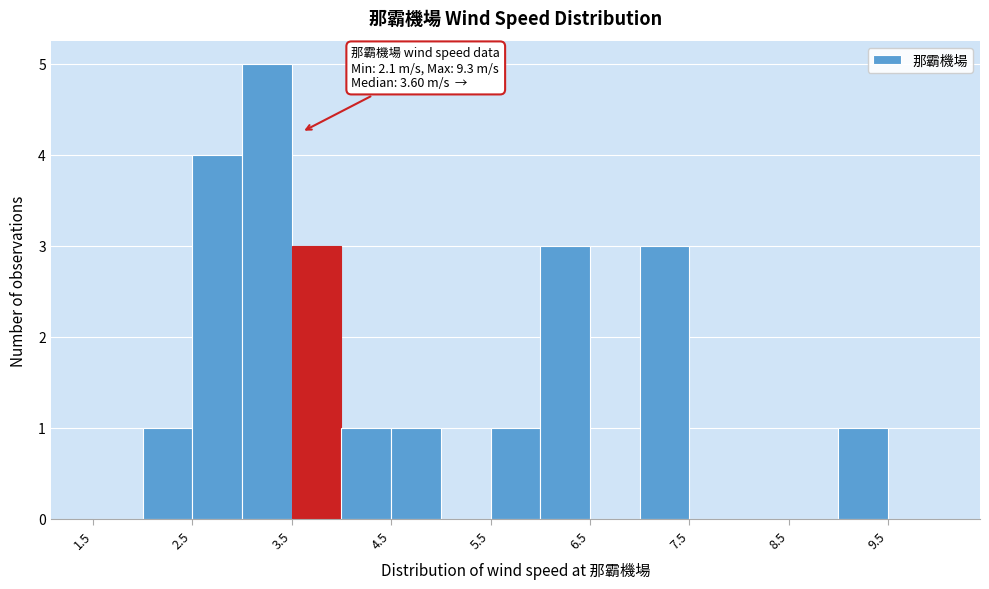

Over which range of the x-axis is the bar tallest?

3.0 to 3.5